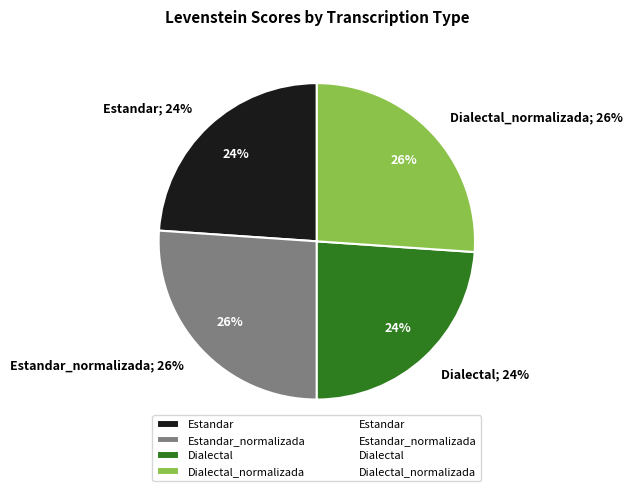

To the nearest percent, what is the difference between the largest and smallest slice percentages?

2%